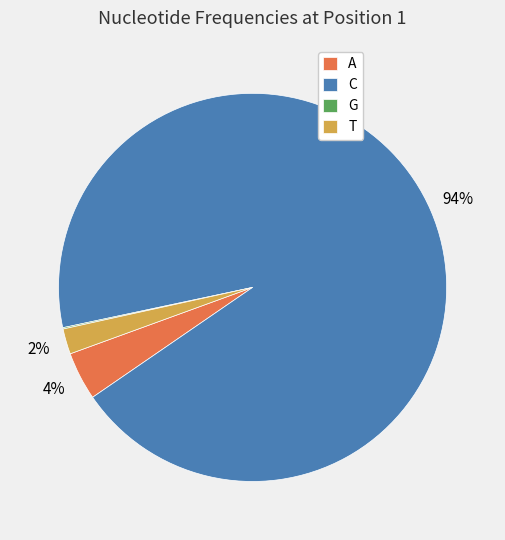

Does C account for over 50% of the chart?

Yes